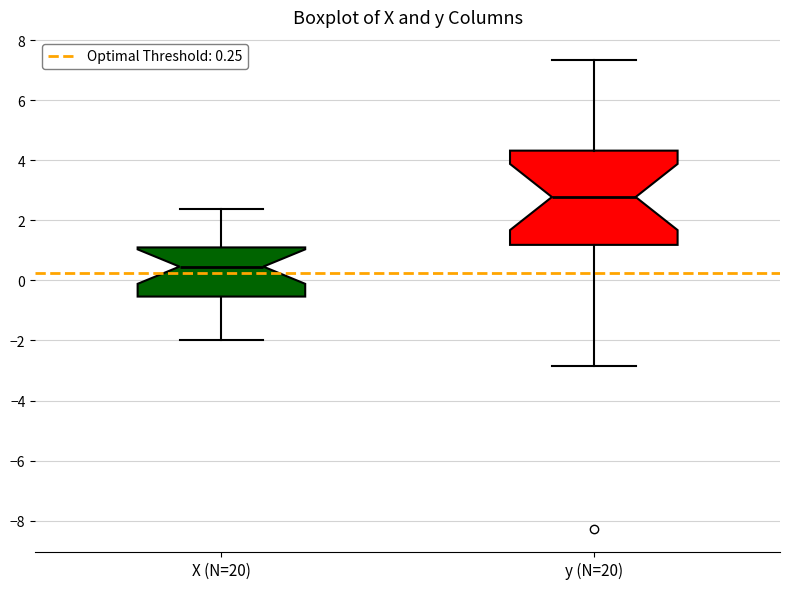

Reading left to right, read every box against the y-axis: the position of its median line, the range the box covers, and the ends of its whiskers. The values are not printed on the chart, so give them approximately, as read against the axis.

X (N=20): median 0.4, box -0.6 to 1.2, whiskers -2.0 to 2.4
y (N=20): median 2.8, box 1.2 to 4.4, whiskers -2.8 to 7.4